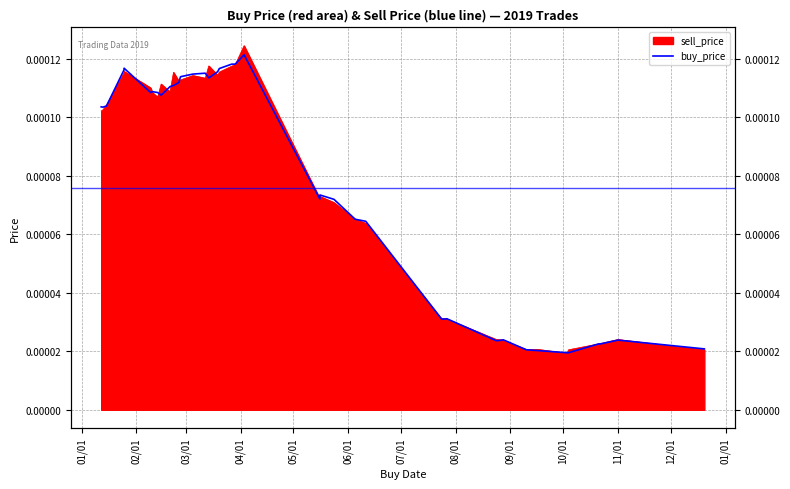

Does the chart have visible grid lines?

Yes